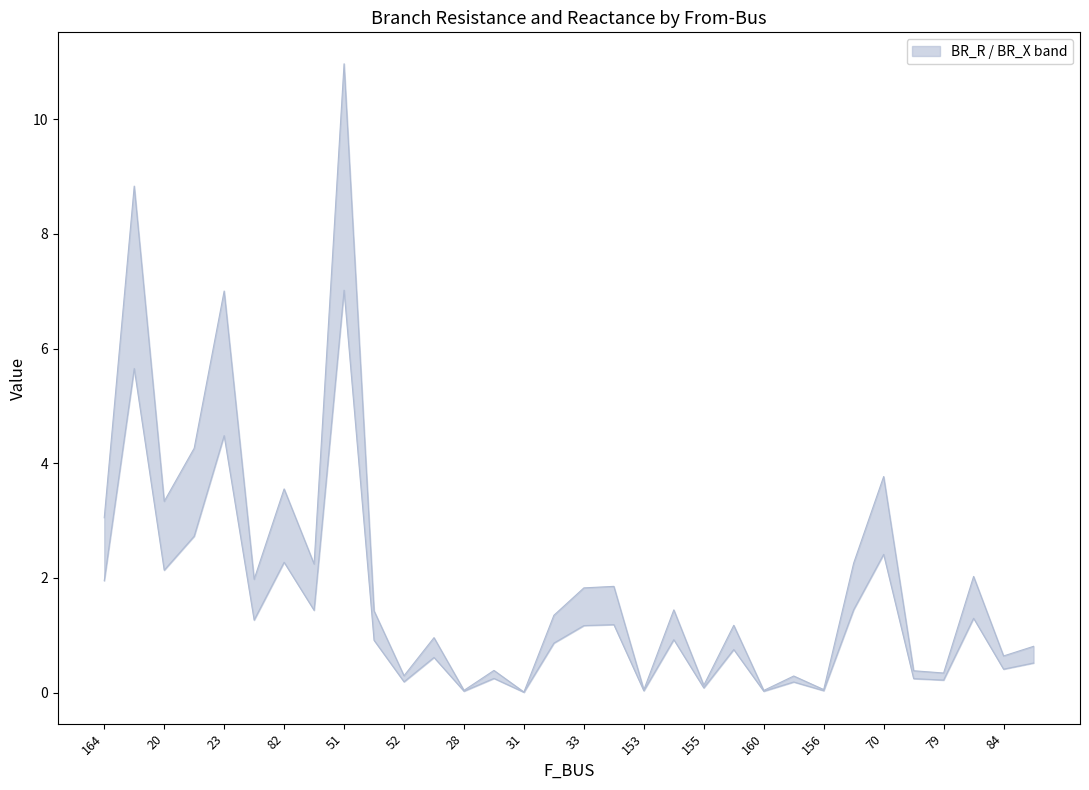

Rank the series by their maximum value, from highest to lowest.

BR_R, BR_X